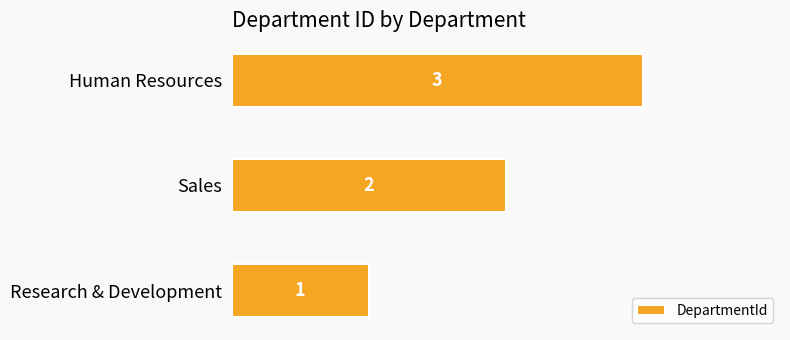

Rank the categories by value from lowest to highest.

Research & Development, Sales, Human Resources